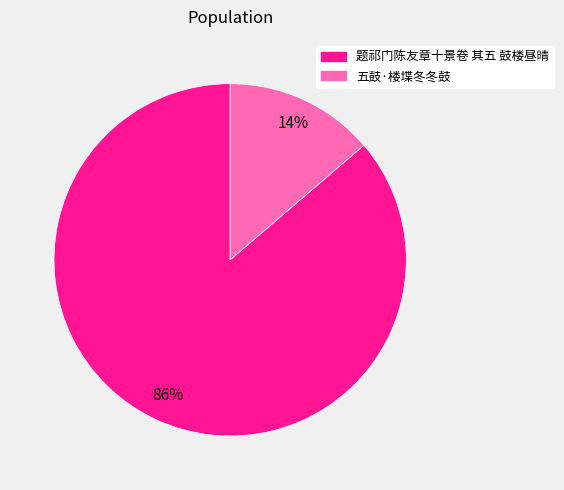

Do 五鼓·楼堞冬冬鼓 and 题祁门陈友章十景卷 其五 鼓楼昼晴 together represent more than half of the pie?

Yes